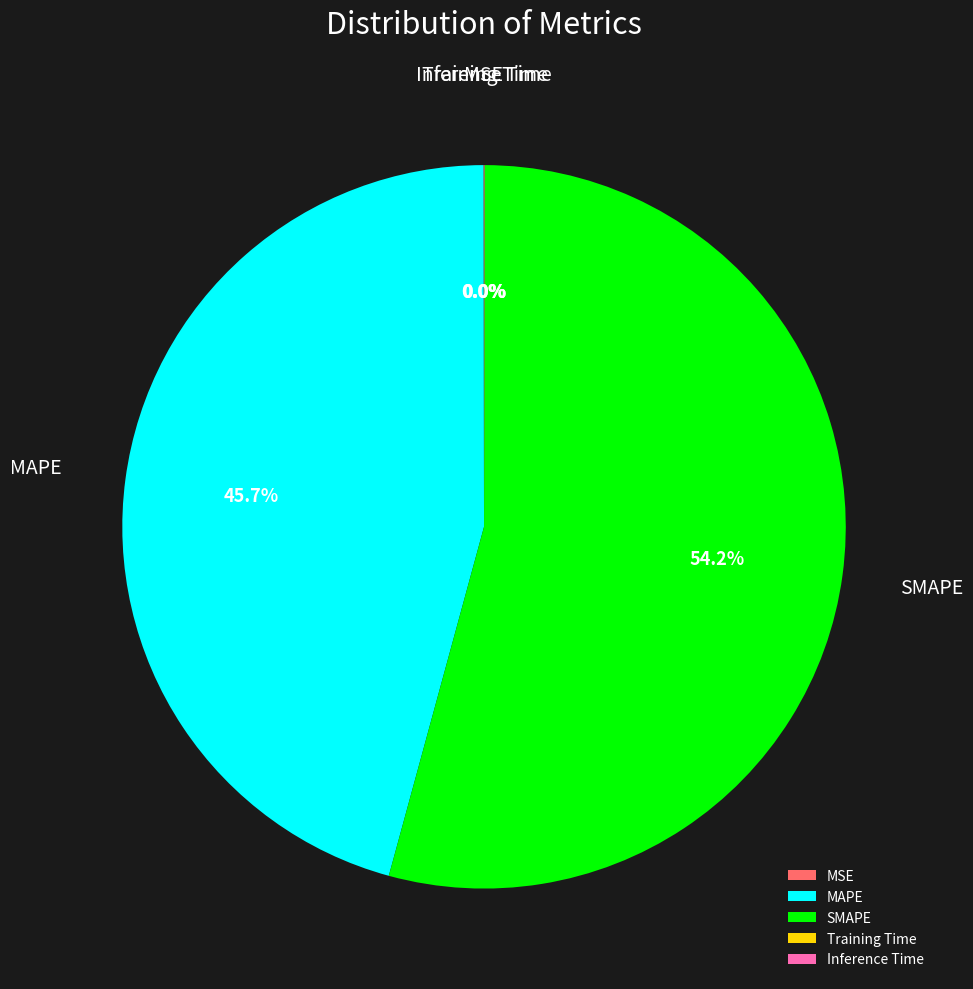

Do SMAPE and MAPE together represent more than half of the pie?

Yes